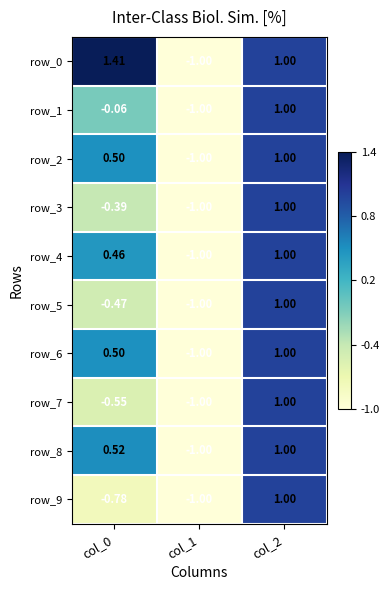

Is it true that row_5 equals -0.8 at col_0?

False